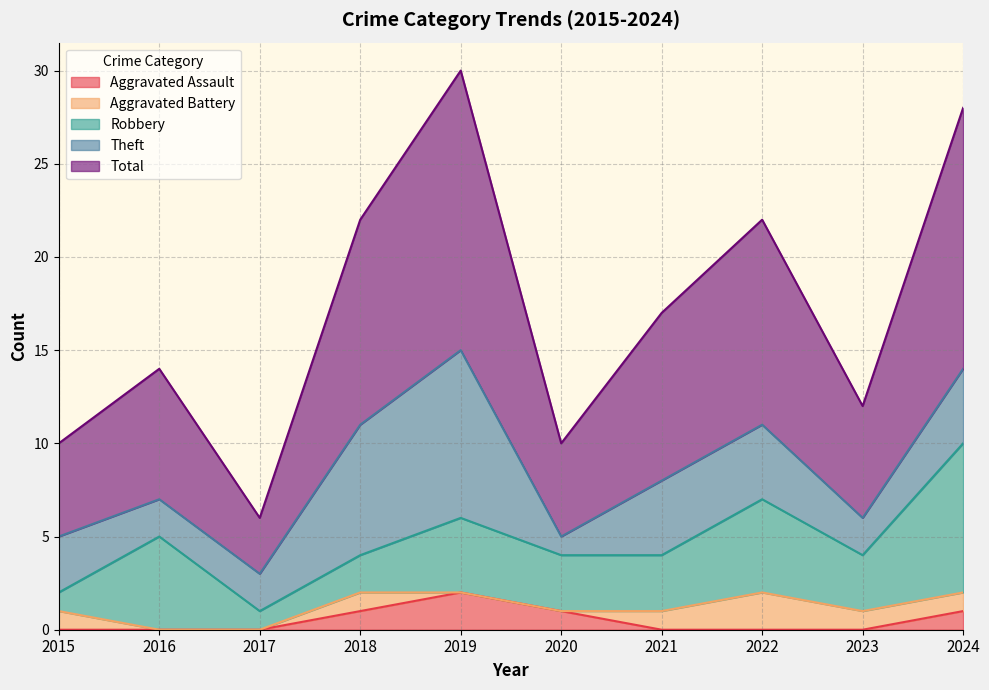

What are all the series names shown in the legend?

Aggravated Assault, Aggravated Battery, Robbery, Theft, Total